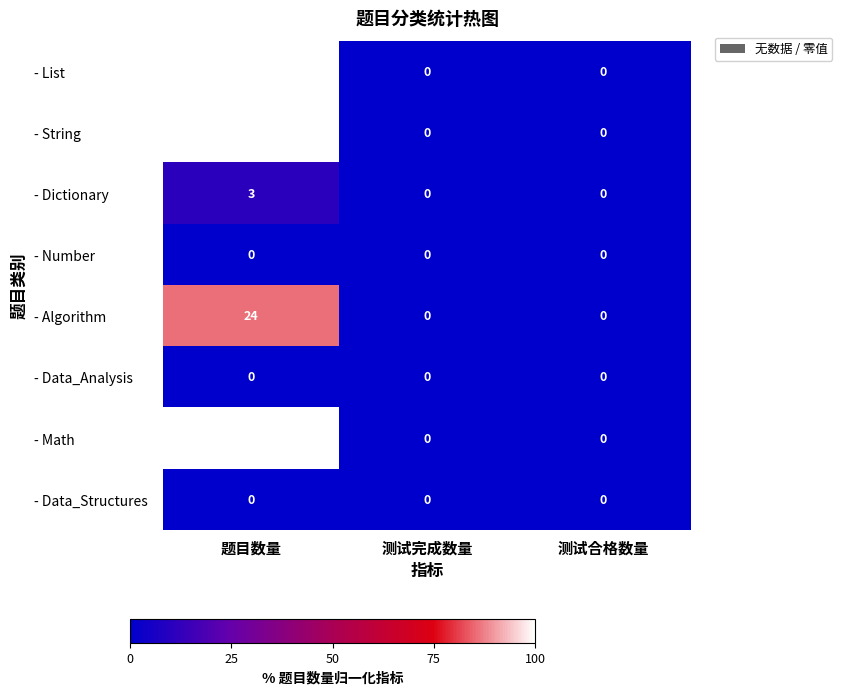

What is the total value across all series at 题目数量?

111